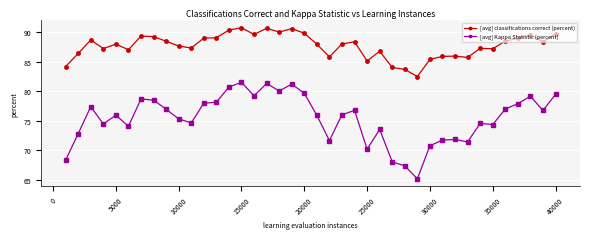

List the series in order of their overall mean, lowest first.

[avg] Kappa Statistic (percent), [avg] classifications correct (percent)